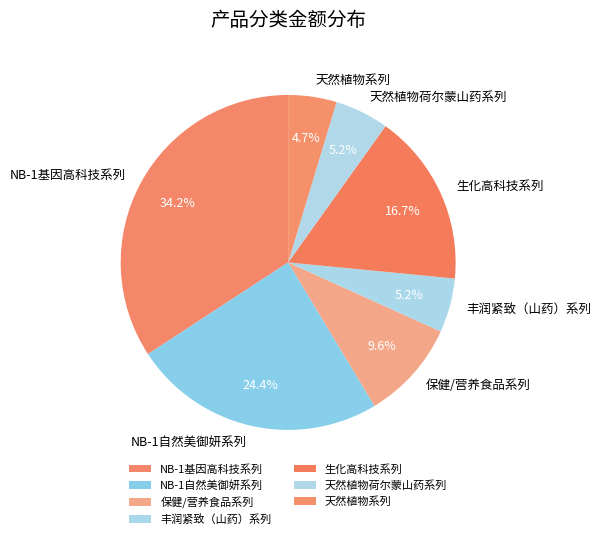

What is the total percentage of NB-1自然美御妍系列 and 保健/营养食品系列?

34.0%